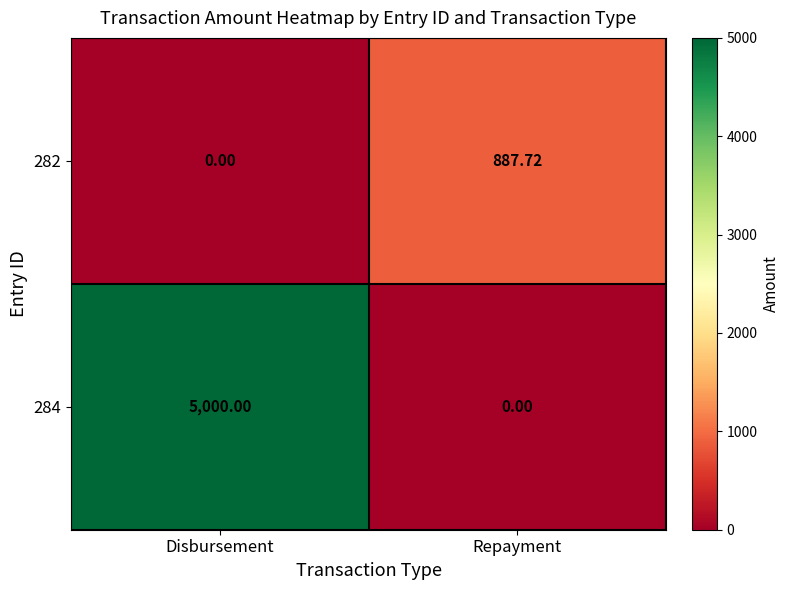

Where is 282 nearest to the value 443?

Disbursement